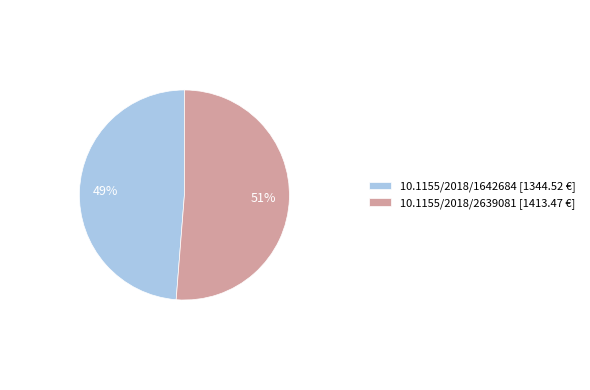

To the nearest percent, what is the average slice percentage?

50%